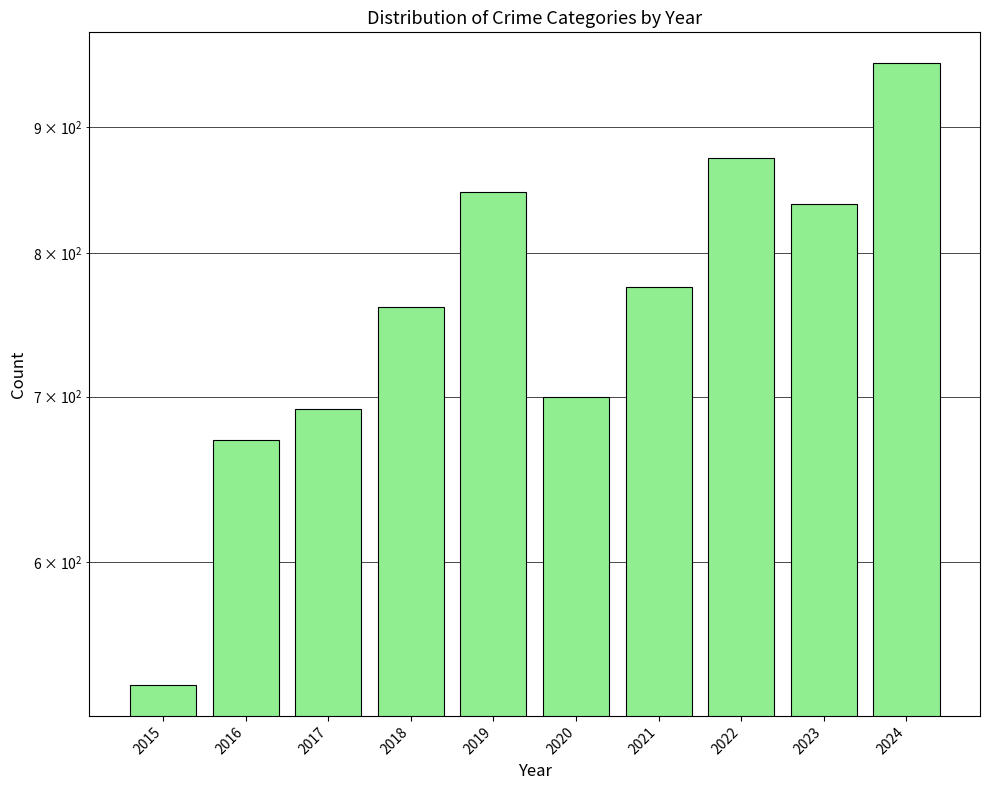

The chart shows a value of 535 at 2015. True or false?

True